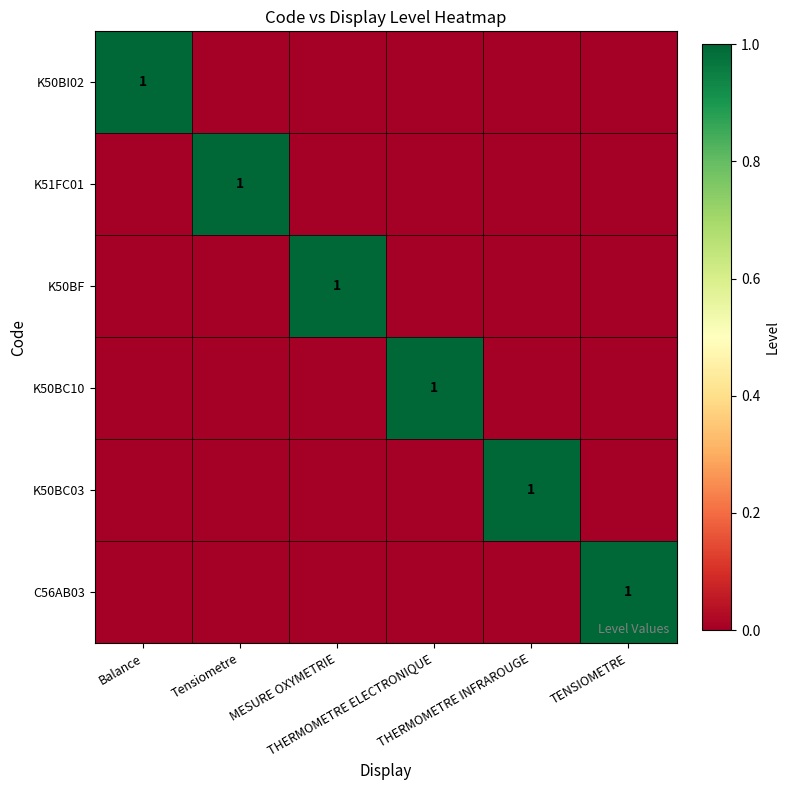

Which series has the largest total across all categories?

K50BI02